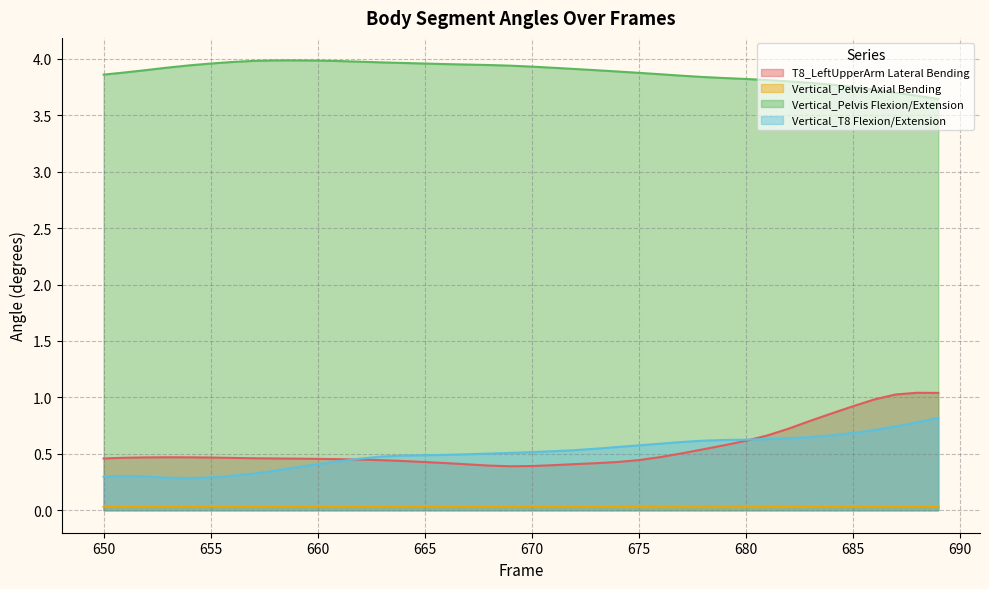

What is the sum of all T8_LeftUpperArm Lateral Bending values?

22.1